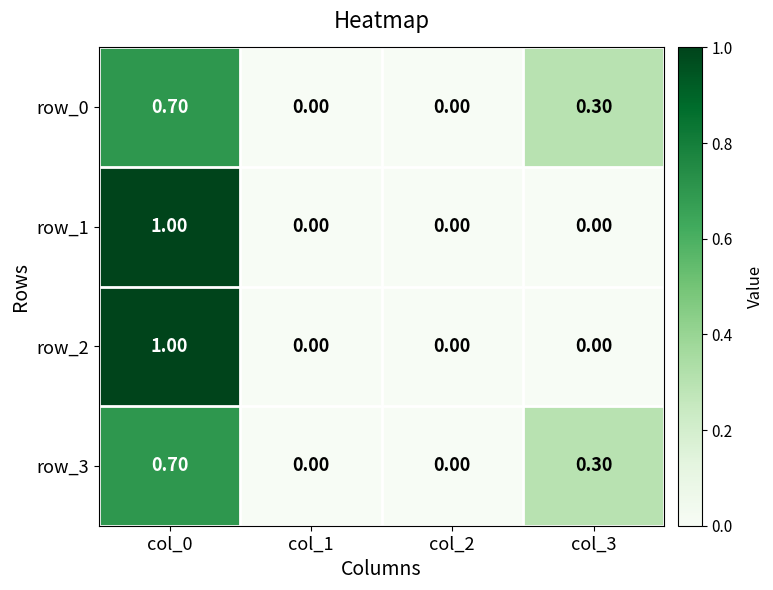

Is the value of row_1 at col_0 greater than the value of row_3 at col_3?

Yes